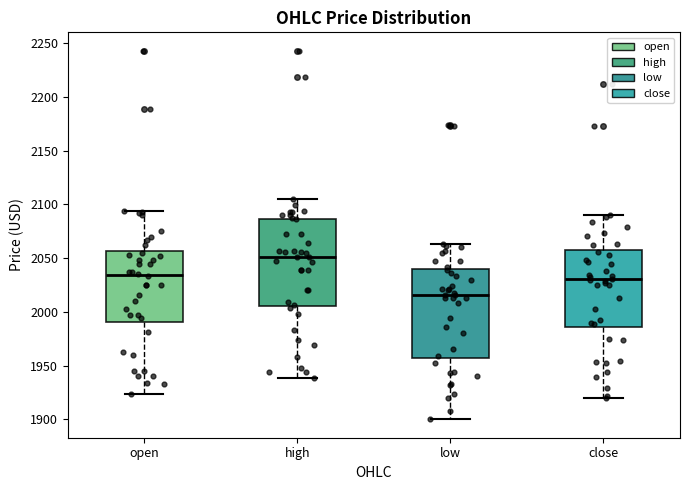

Which box's median line is the highest?

high